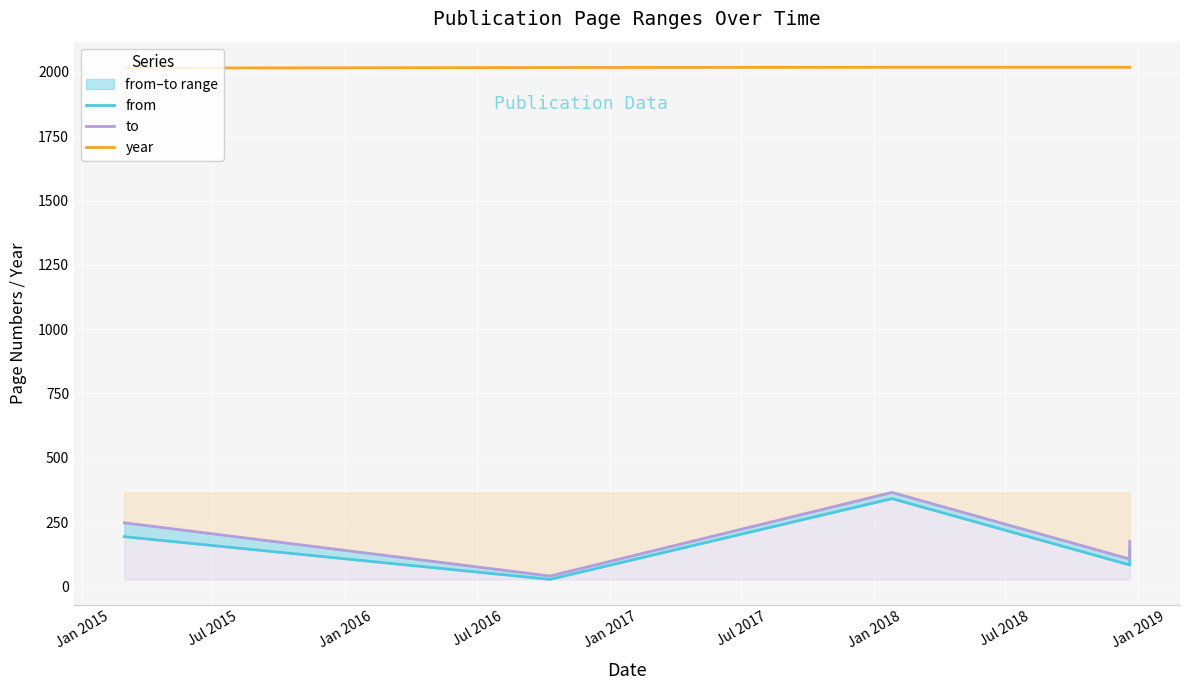

At how many categories does at least one series exceed 1600?

6